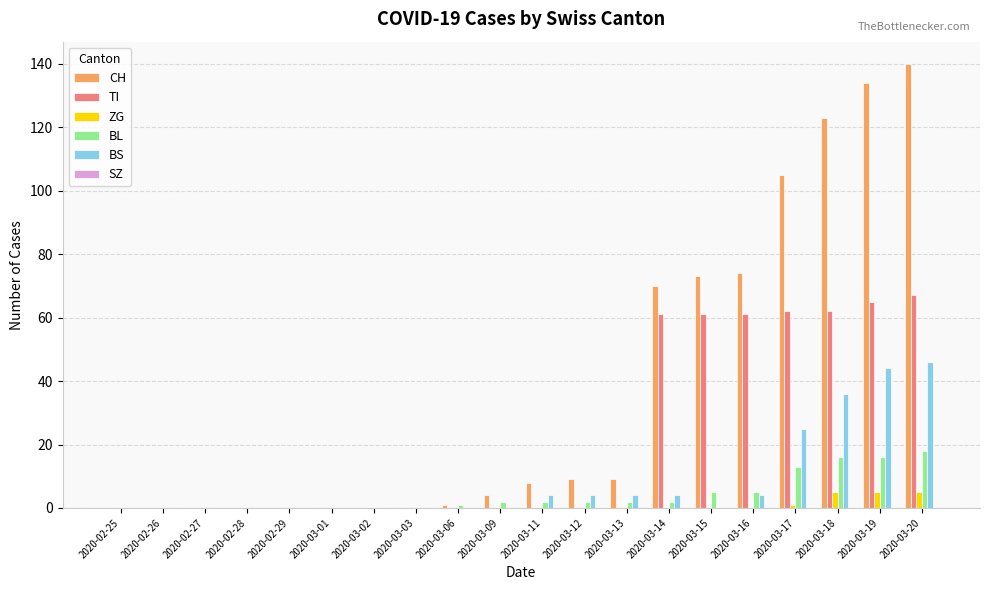

The BS series shows 4 at 2020-03-13. True or false?

True